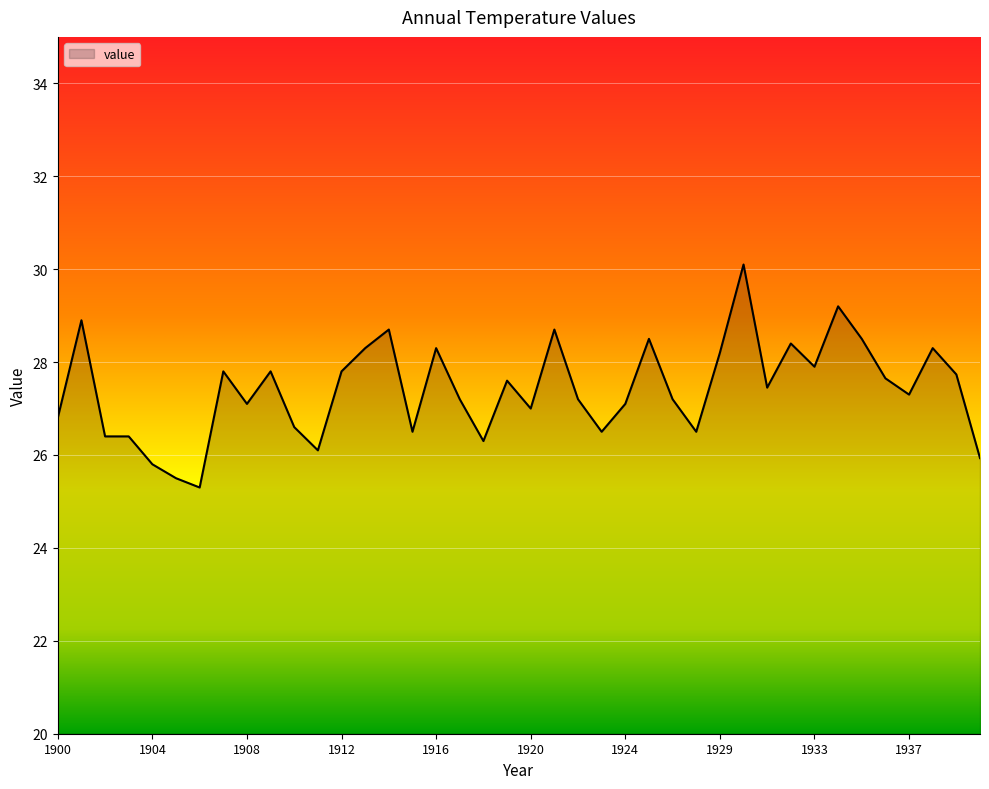

What is the greatest value displayed?

30.1